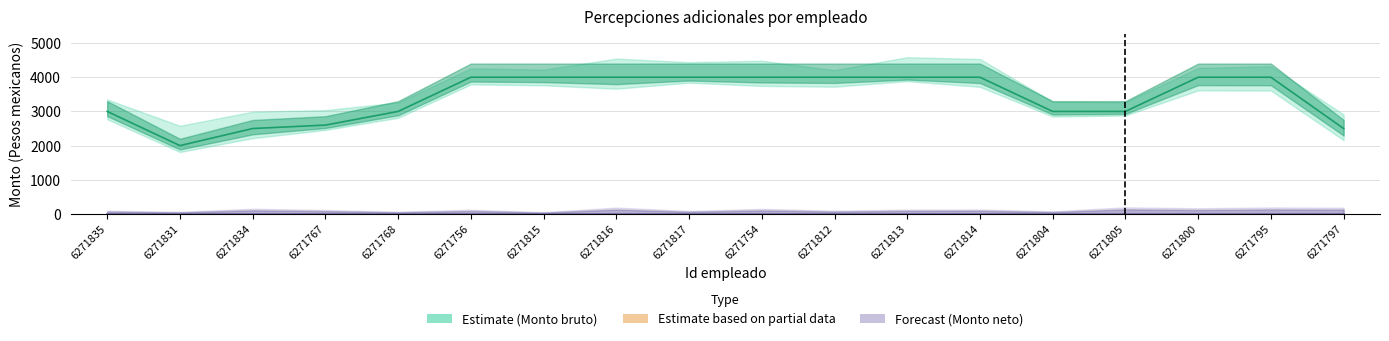

Read the value at 6271795.

4000